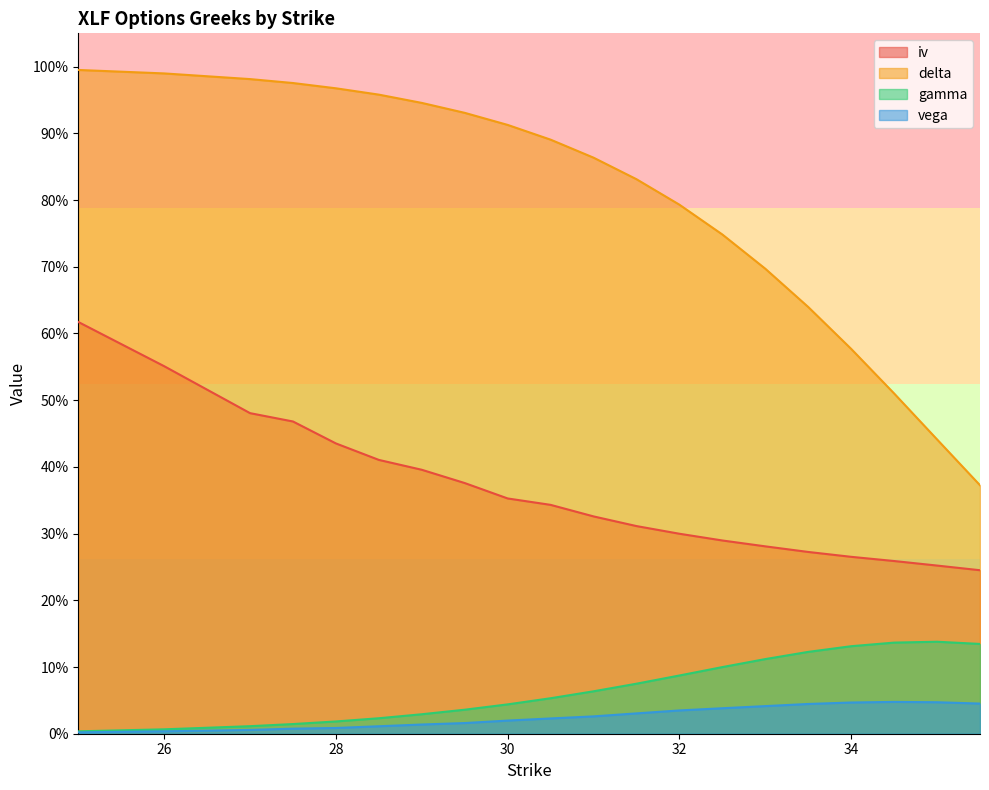

True or false: vega and delta intersect in this chart.

False